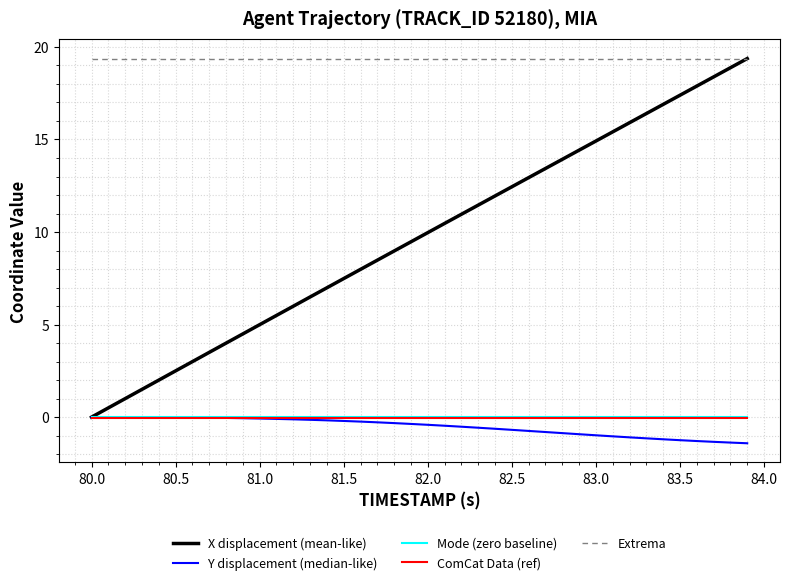

Which series has the largest total across all categories?

Extrema